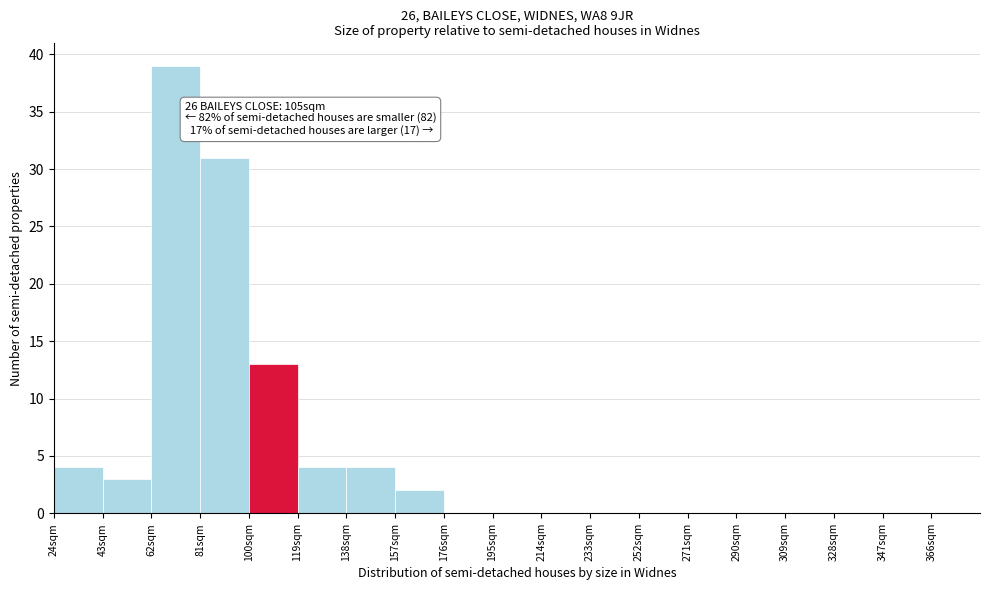

Over which range of the x-axis is the bar tallest?

62 to 81